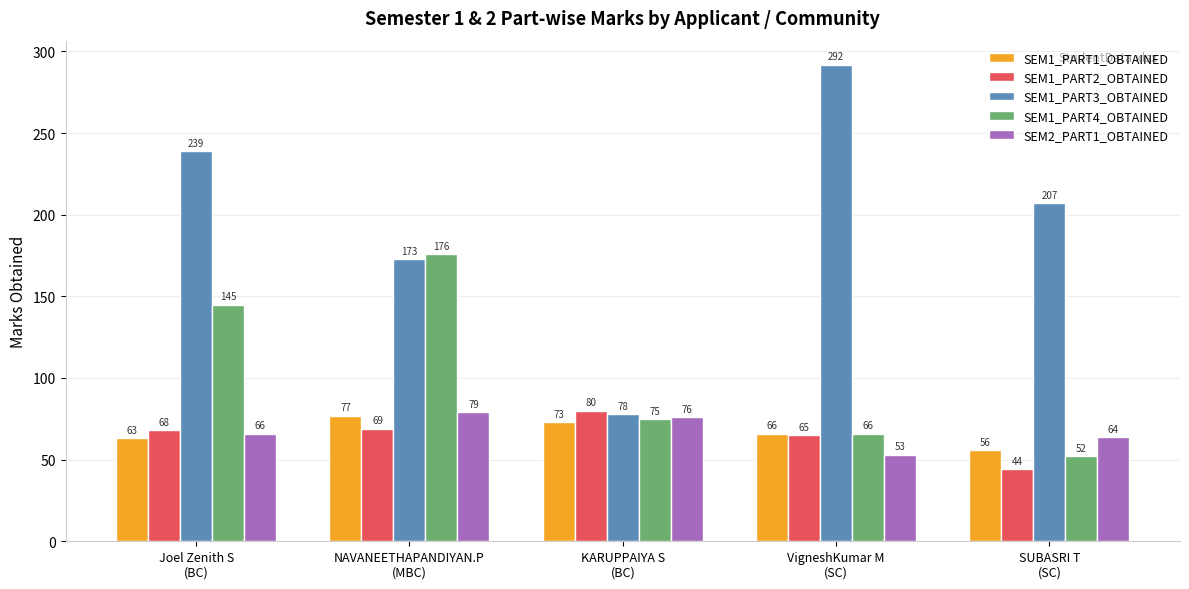

Reading left to right, list all the values displayed in this chart.

SEM1_PART1_OBTAINED: 63	77	73	66	56
SEM1_PART2_OBTAINED: 68	69	80	65	44
SEM1_PART3_OBTAINED: 239	173	78	292	207
SEM1_PART4_OBTAINED: 145	176	75	66	52
SEM2_PART1_OBTAINED: 66	79	76	53	64